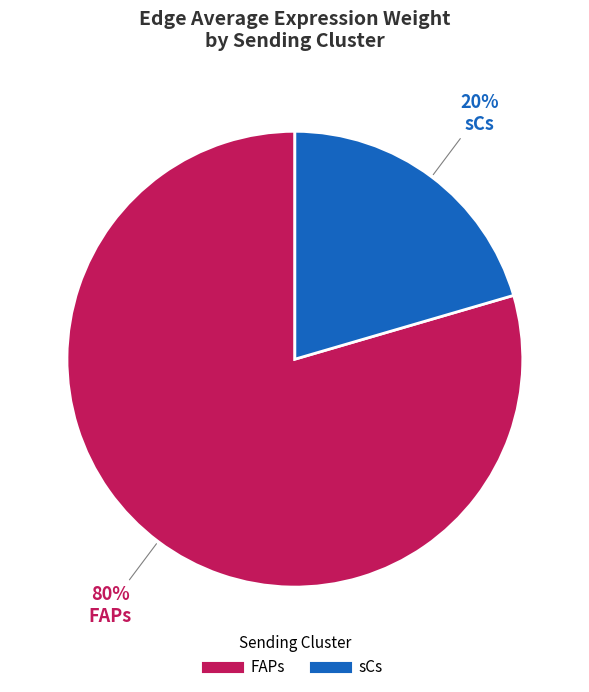

Count the number of slices in the pie.

2